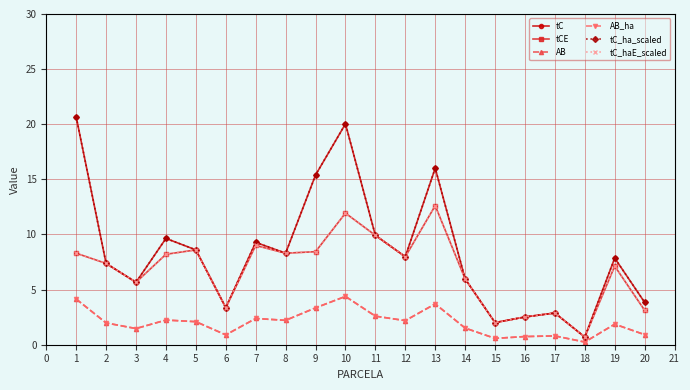

At how many categories does at least one series exceed 11?

4